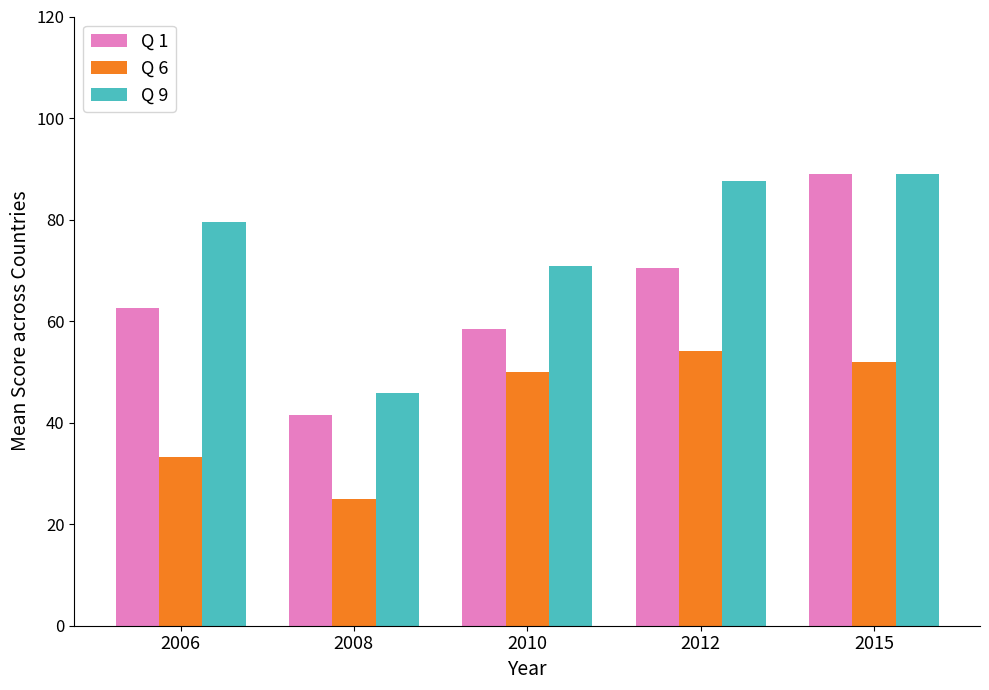

What is the value of the Q 9 bar at the 4th from the left?

87.5